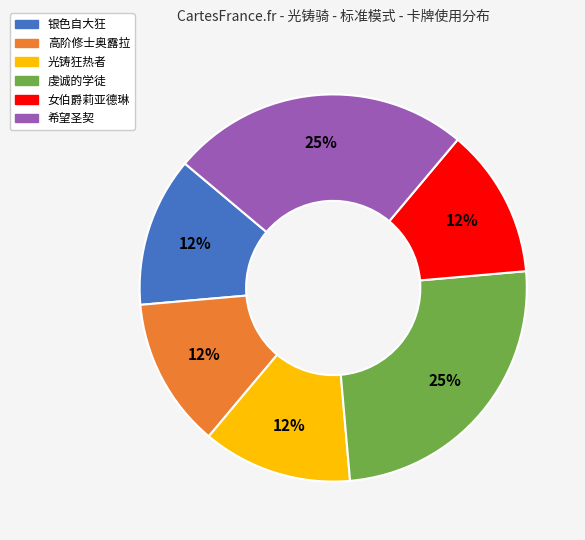

Do 高阶修士奥露拉 and 希望圣契 together represent more than half of the pie?

No